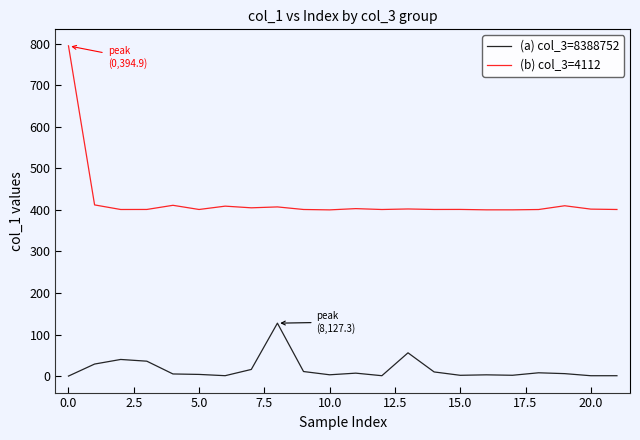

True or false: (b) col_3=4112 and (a) col_3=8388752 cross at least once.

False